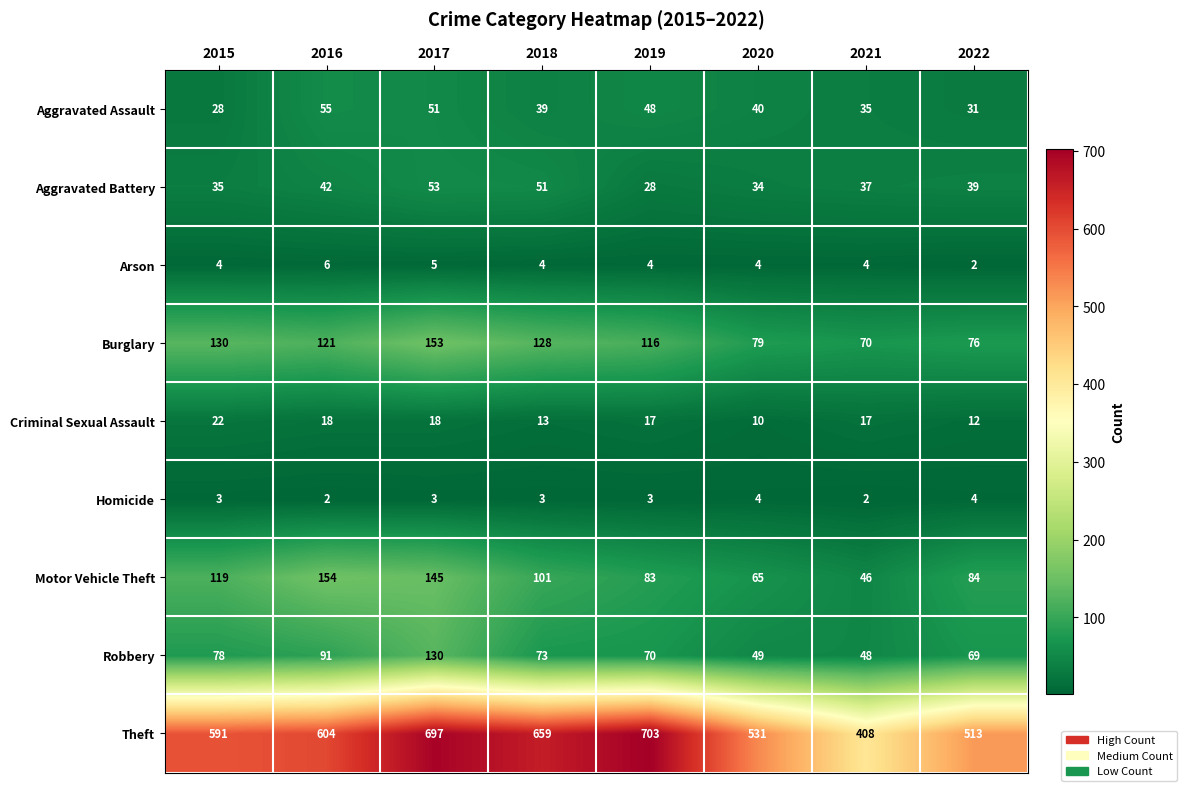

Which series has the largest total across all categories?

Theft